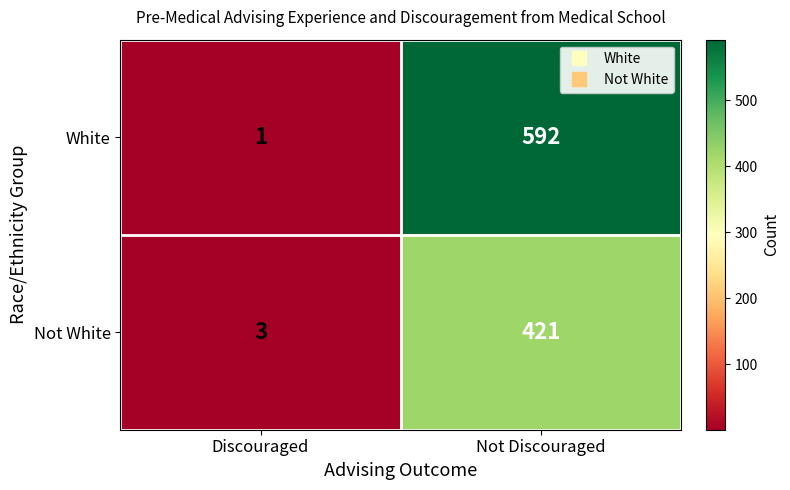

Which category has the highest value across all series?

Not Discouraged